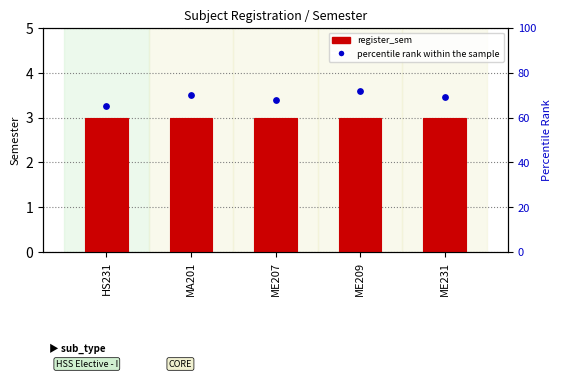

What are all the series names shown in the legend?

register_sem, percentile rank within the sample